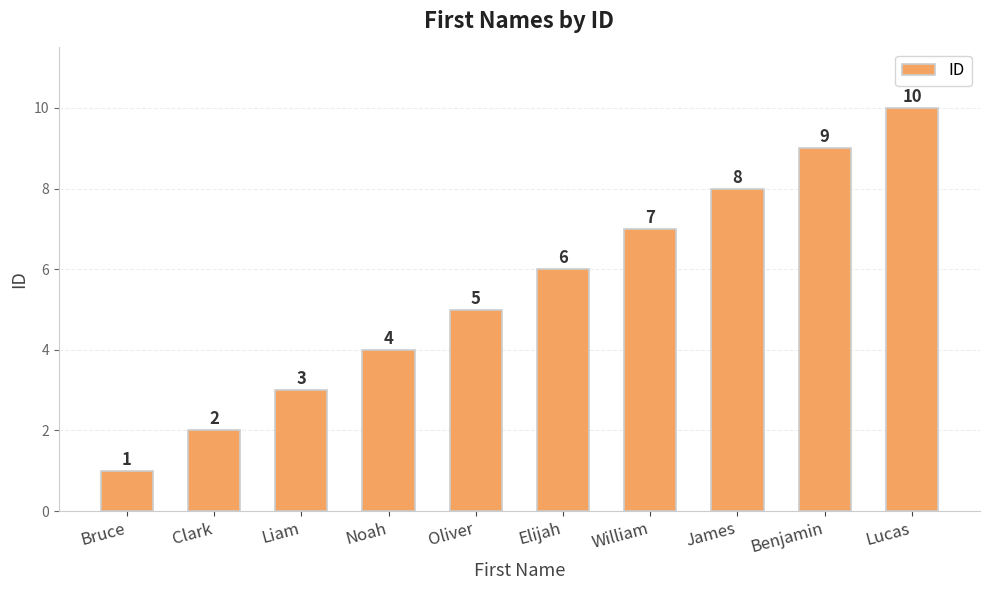

How many values are below 6?

5